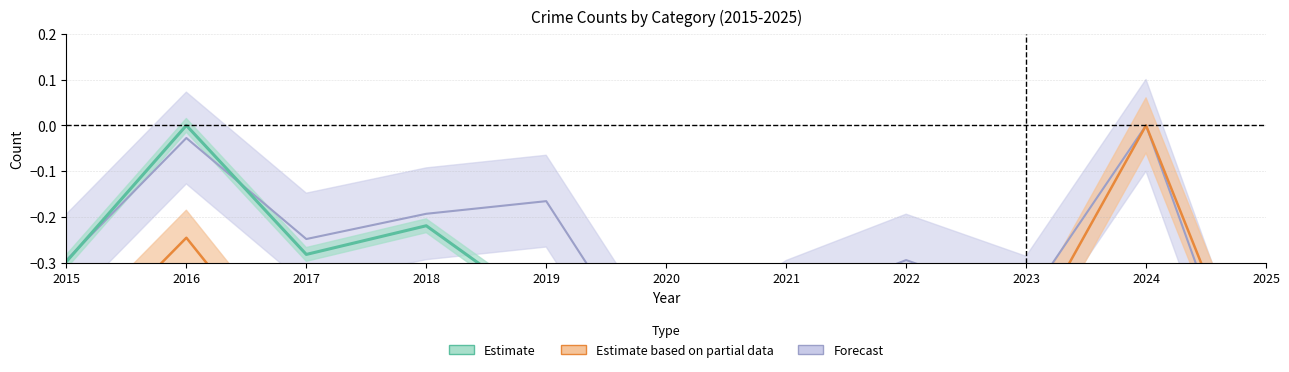

True or false: Total has more than 1 points higher than both neighbors.

True